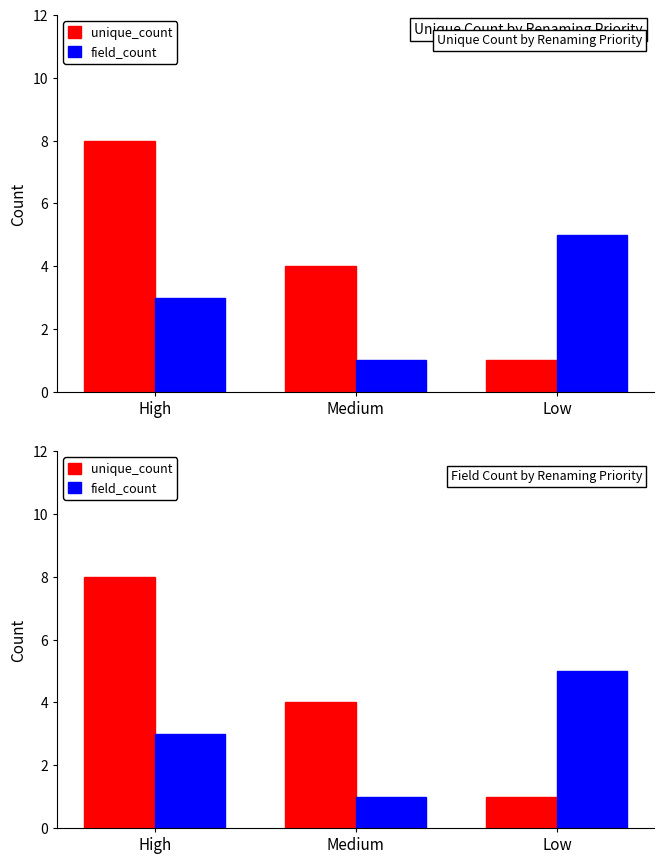

Between High and Medium, which is larger?

High